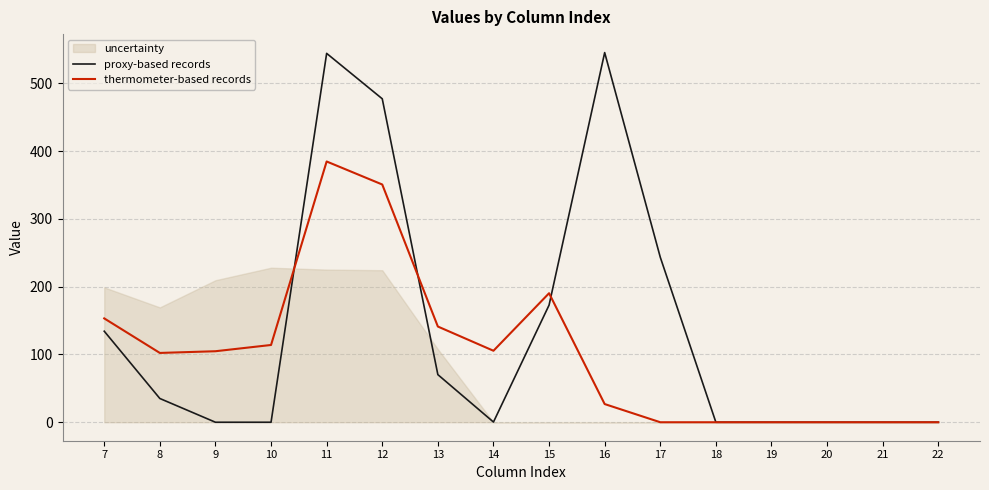

Rank the categories by thermometer-based records value from highest to lowest.

11, 12, 15, 7, 13, 10, 14, 9, 8, 16, 17, 18, 19, 20, 21, 22